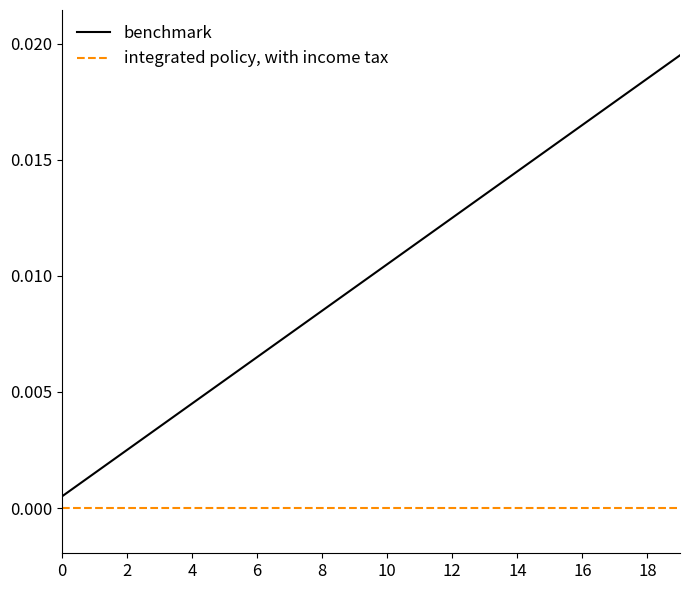

How many lines are shown in the chart?

2